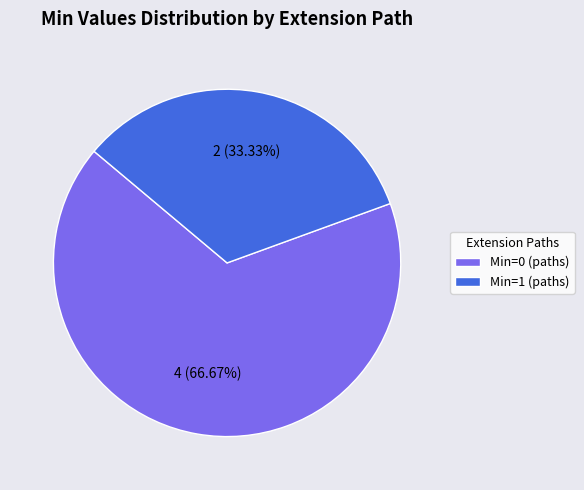

Is the sum of Min=1 (paths) and Min=0 (paths) greater than half?

Yes